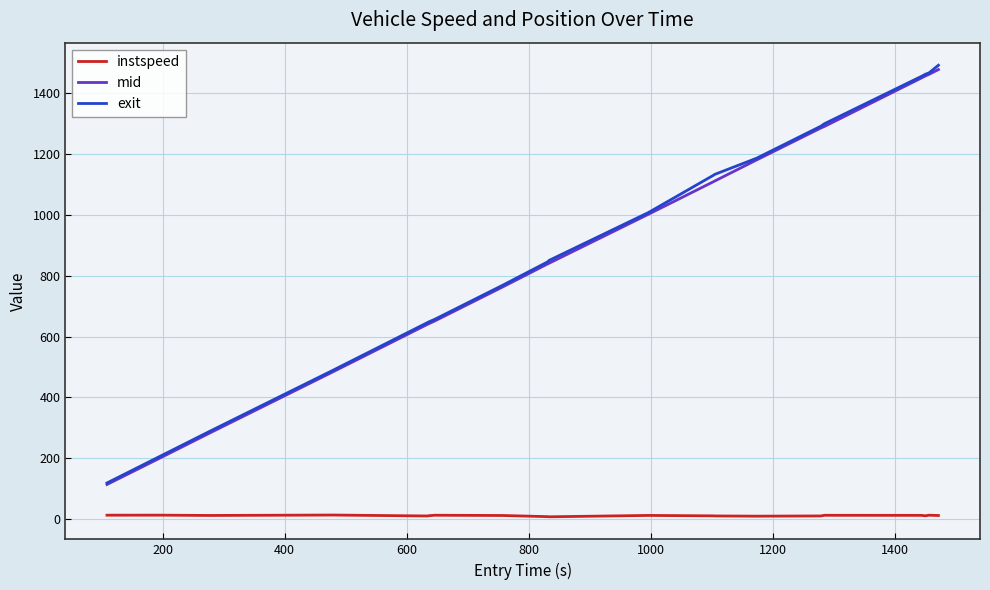

What is the minimum value shown in the chart?

8.2